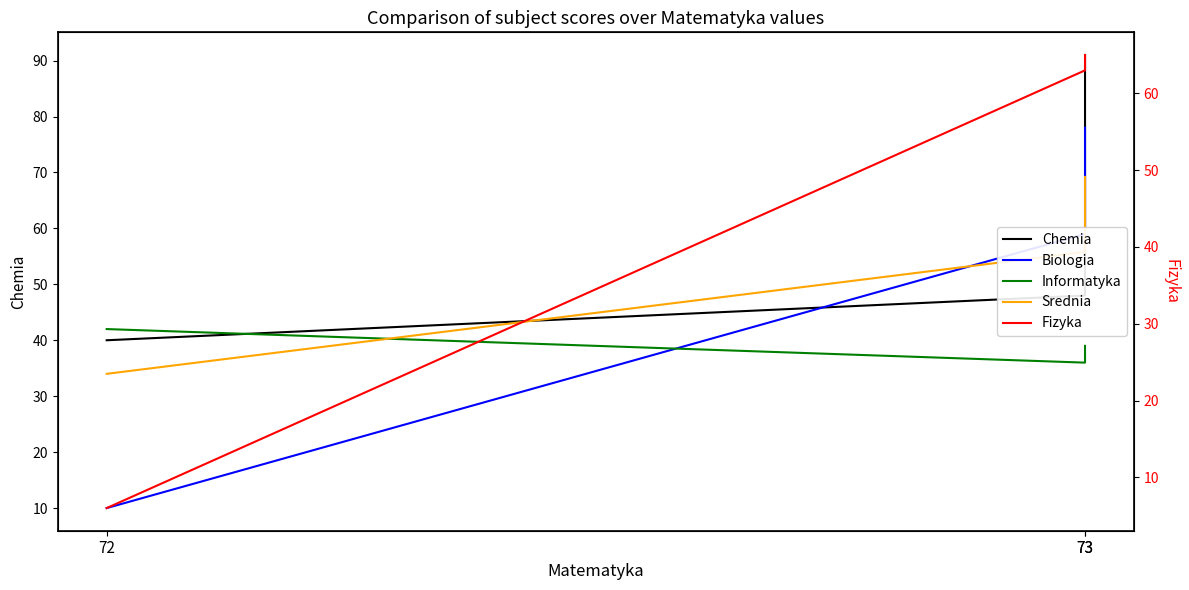

At which label does Informatyka first exceed 39?

72